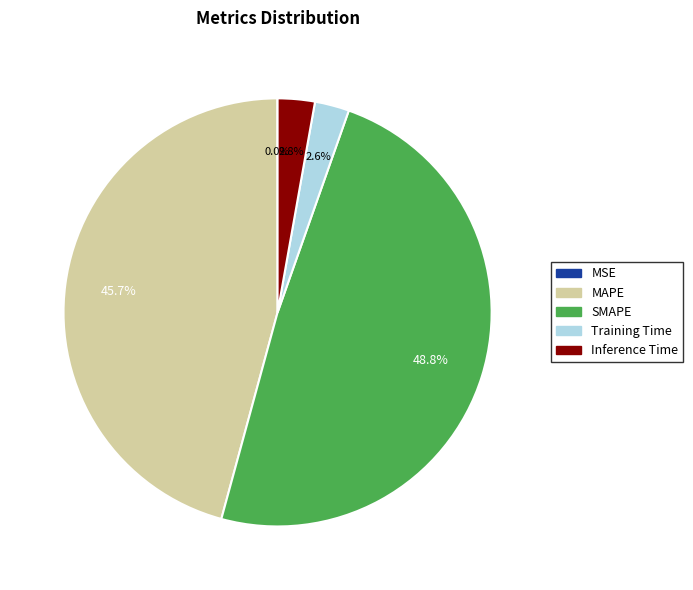

What percentage is NOT represented by Training Time?

97.4%